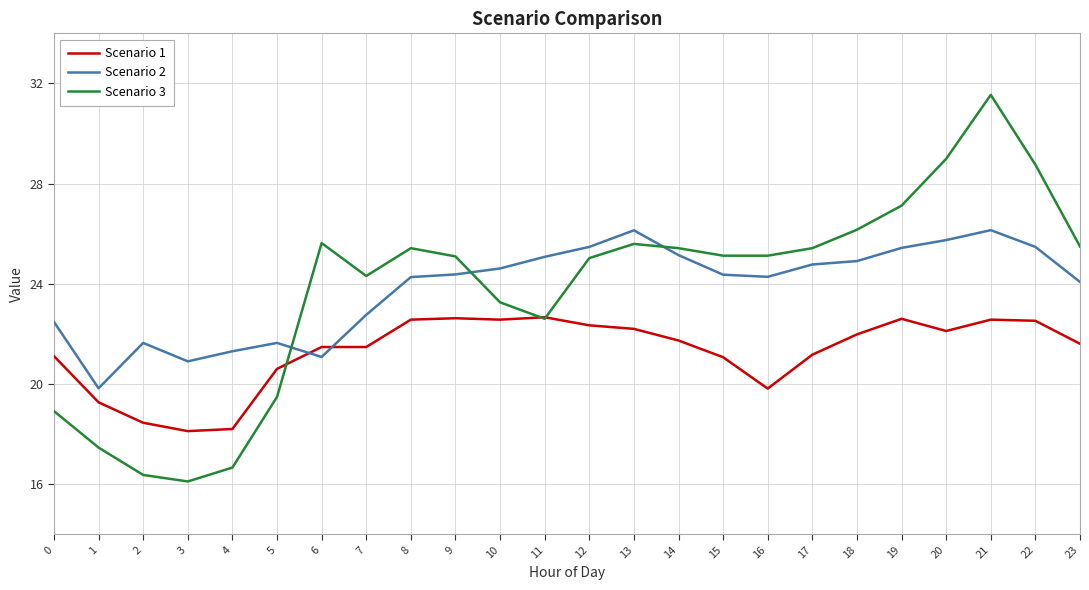

At 3, list the series in order from largest to smallest.

Scenario 2, Scenario 1, Scenario 3